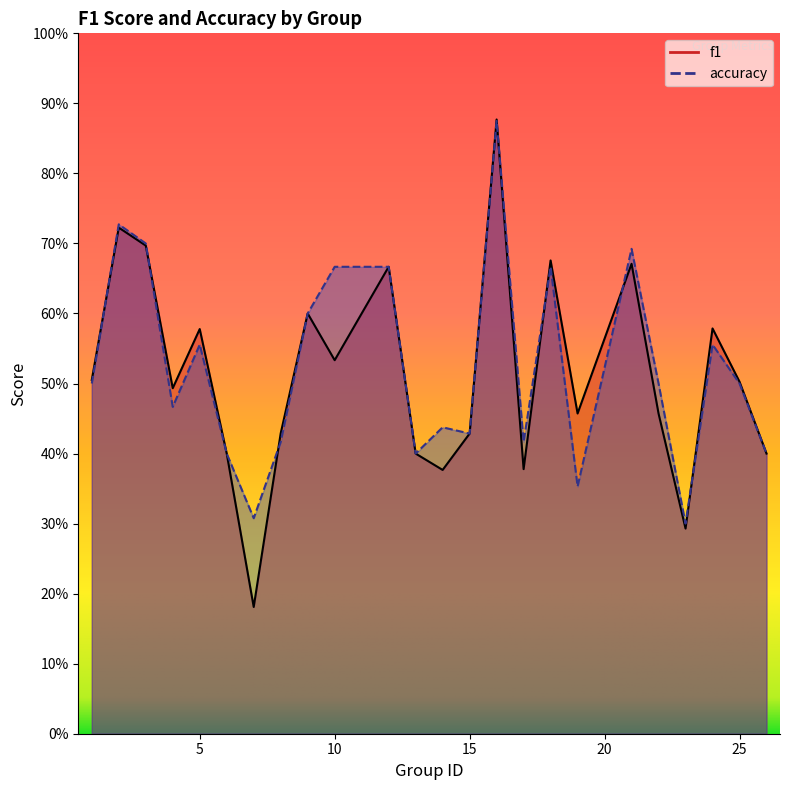

Count the number of data series in this chart.

2